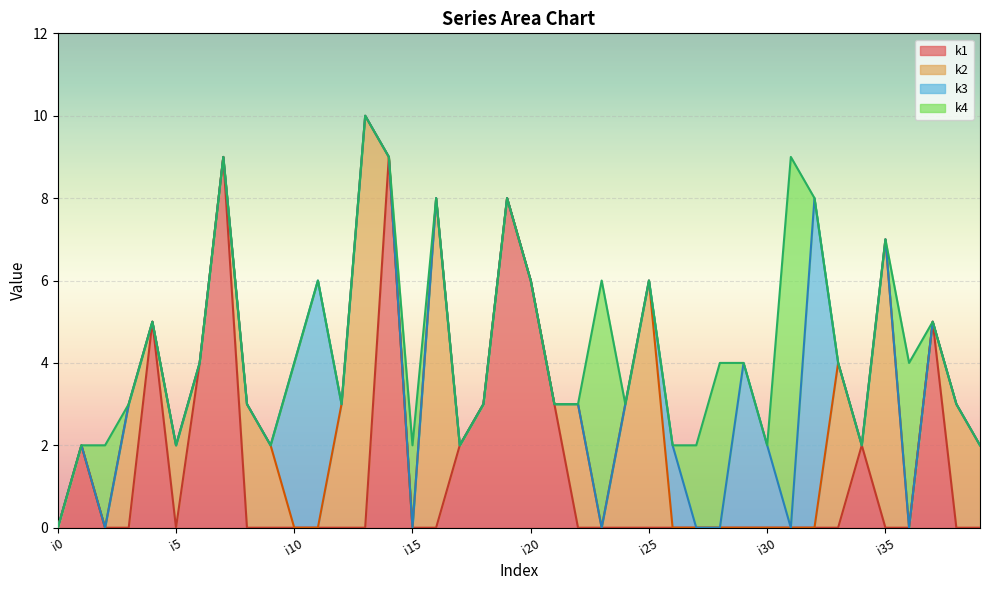

Count the number of data series in this chart.

4